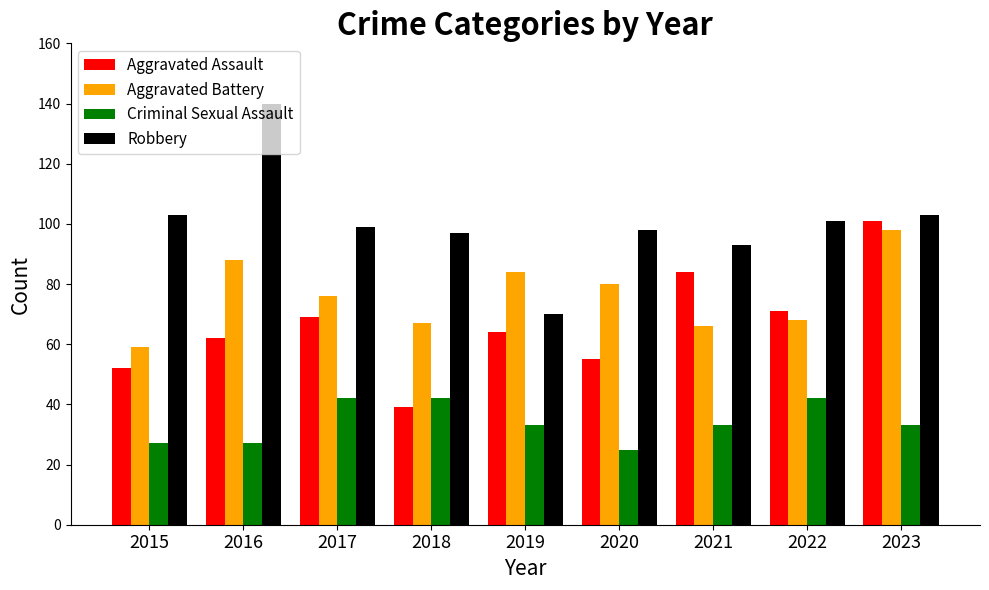

What is the spread (max minus min) of values at 2023?

70